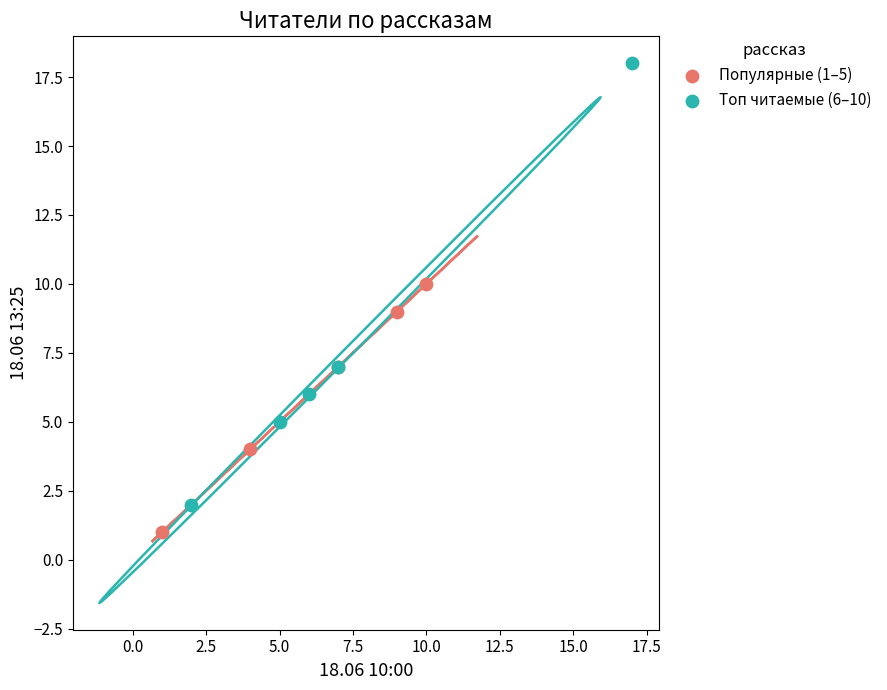

Which series has the widest spread of Y values?

Топ читаемые (6–10)